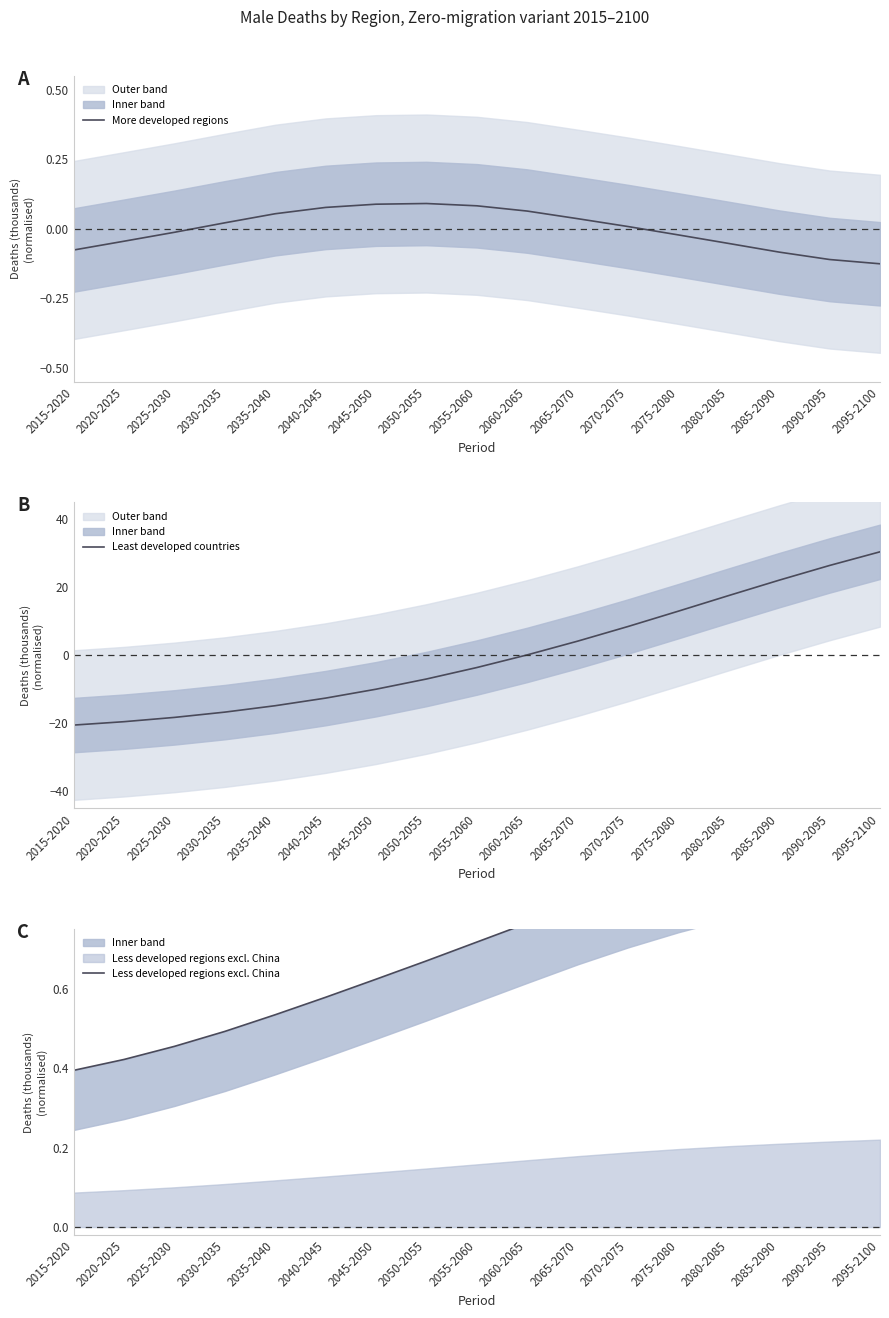

How many values in the More developed regions series are below 0?

8